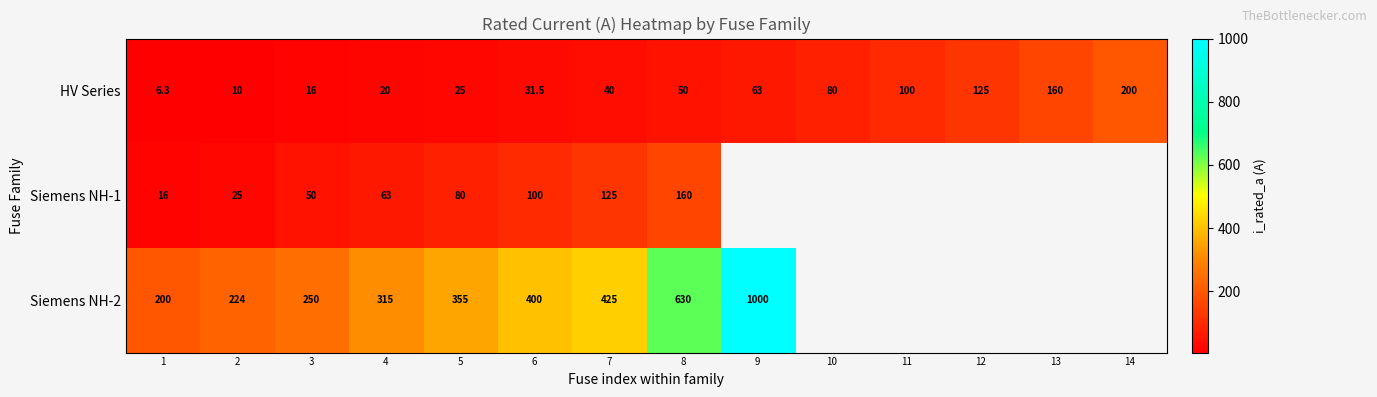

What is the greatest value displayed?

1000.0